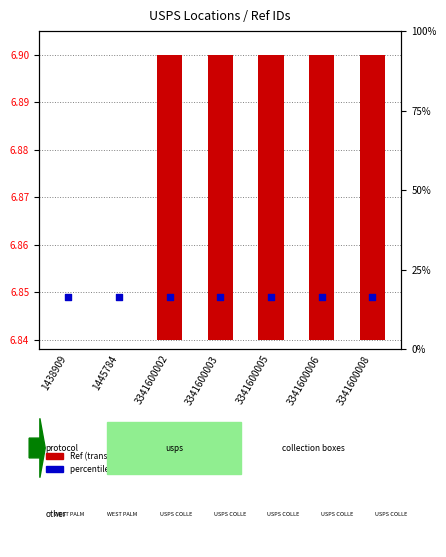

Which series reaches the minimum Y coordinate?

Ref (transformed count)